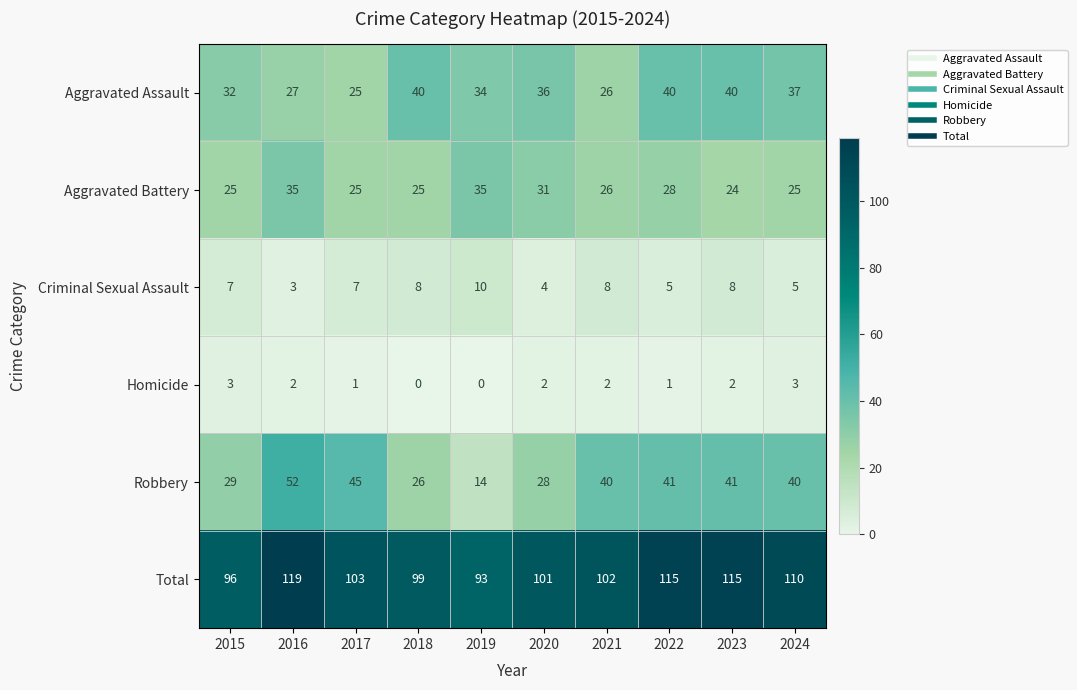

List the series in order of their peak value, lowest first.

Homicide, Criminal Sexual Assault, Aggravated Battery, Aggravated Assault, Robbery, Total